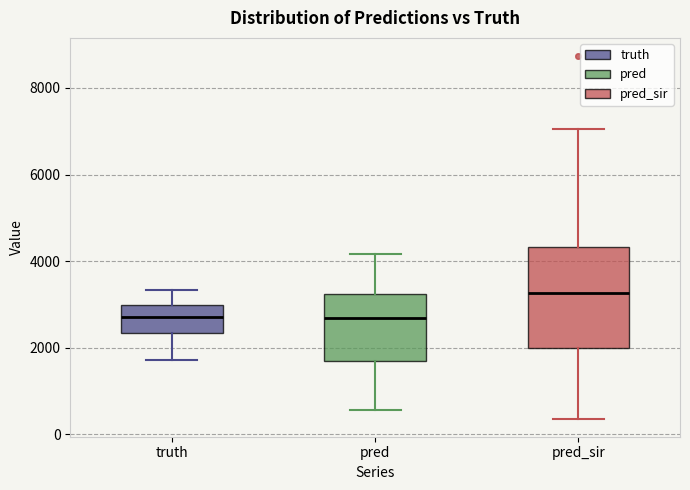

Reading left to right, transcribe this box plot: for each box, give where its median line is, the range the box spans, and where its two whiskers end, as read against the y-axis. The values are not printed on the chart, so give them approximately, as read against the axis.

truth: median 2800, box 2400 to 3000, whiskers 1800 to 3400
pred: median 2600, box 1600 to 3200, whiskers 600 to 4200
pred_sir: median 3200, box 2000 to 4400, whiskers 400 to 7000